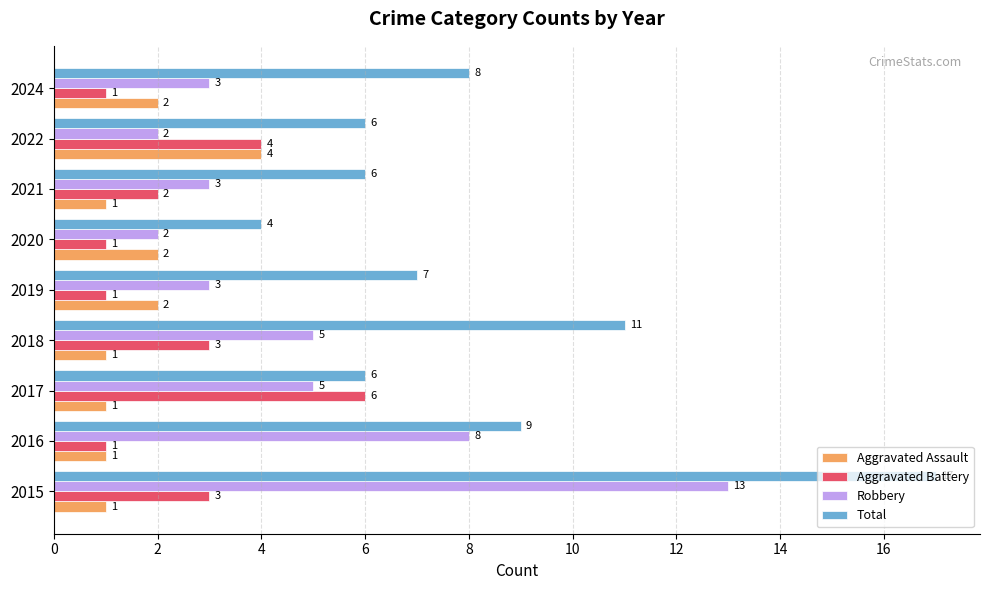

Is the value of Aggravated Battery at 2018 greater than the value of Aggravated Assault at 2024?

Yes